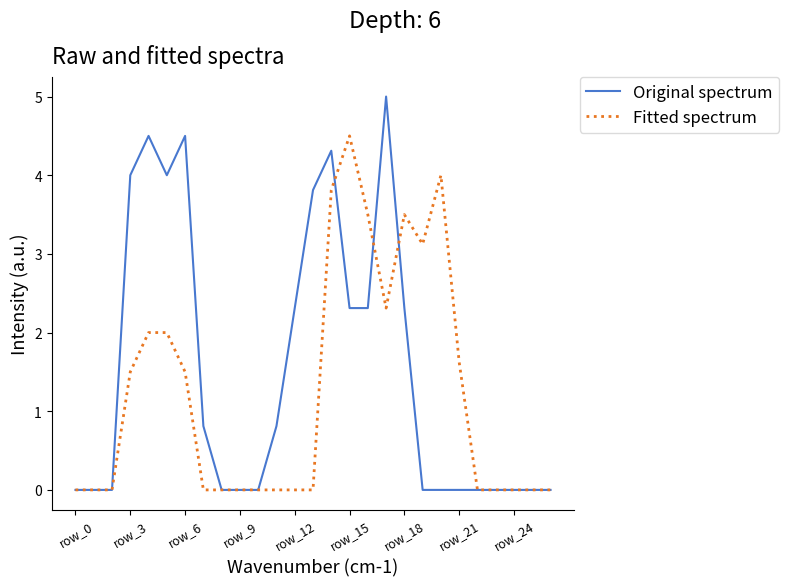

Which series has the largest range (max minus min)?

Original spectrum